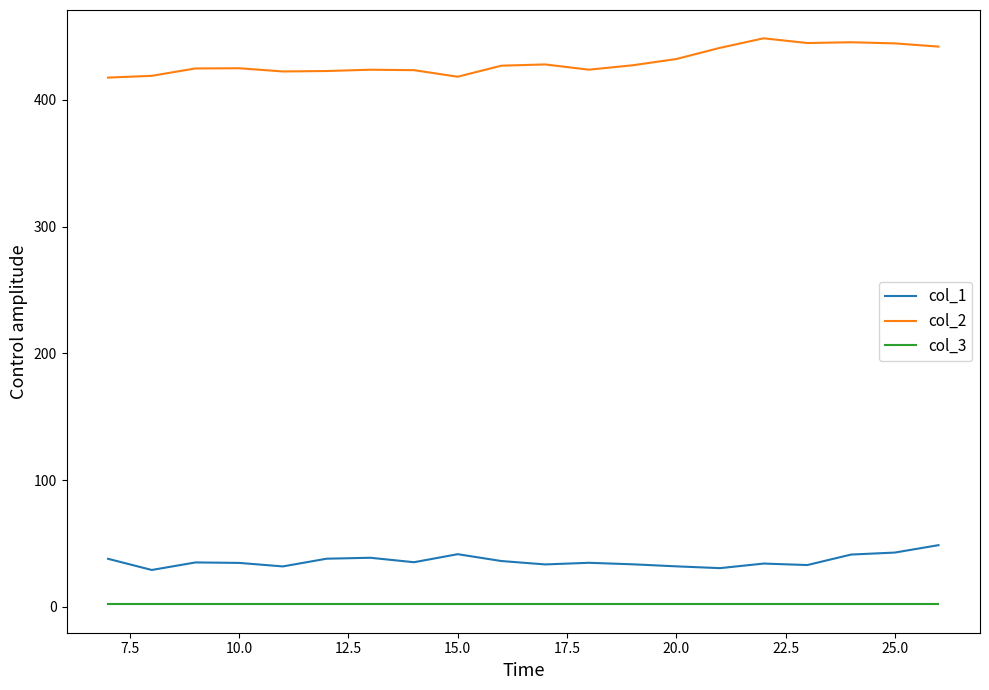

What is the maximum value shown in the chart?

448.4